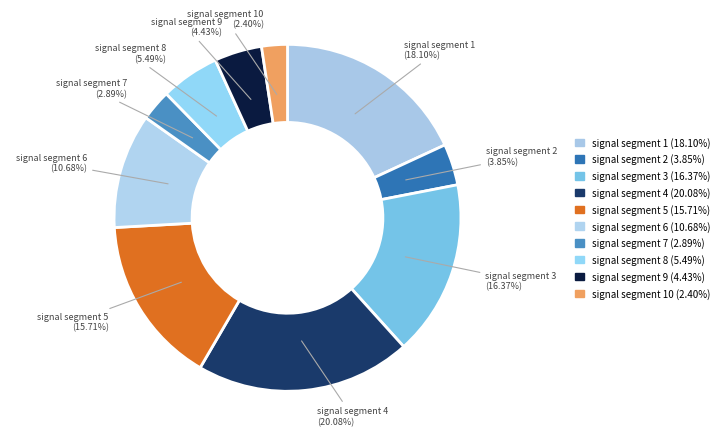

Which category has the biggest portion of the pie?

signal segment 4